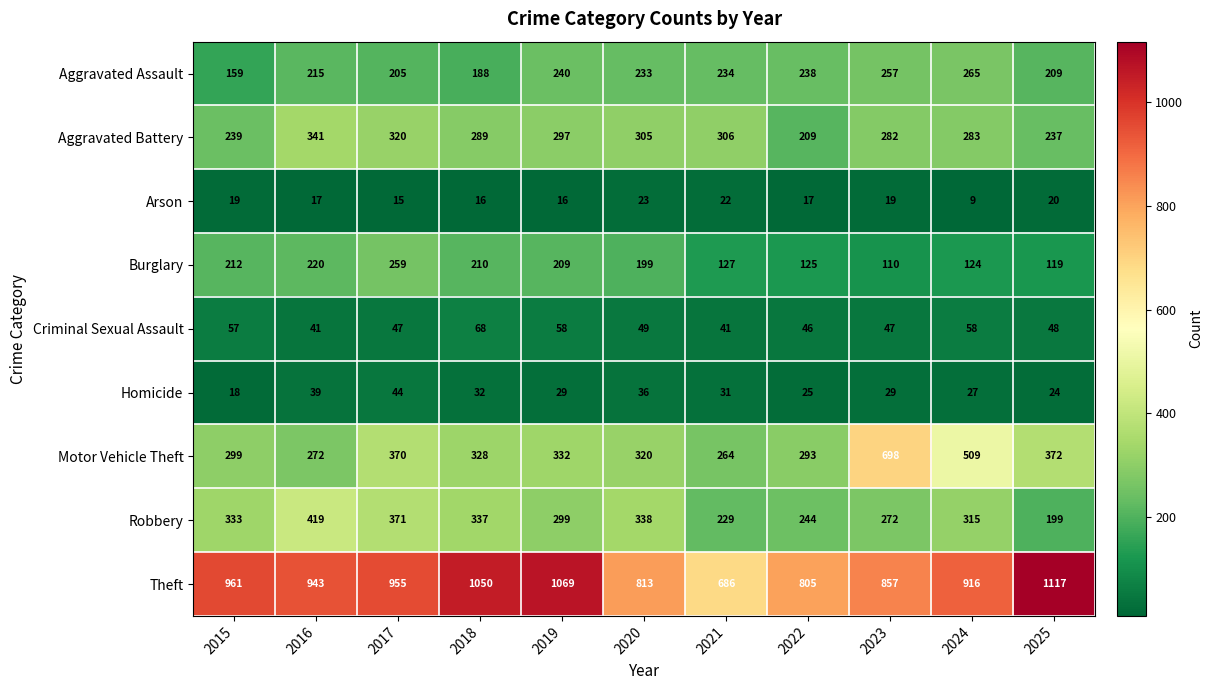

The Homicide series shows 29 at 2023. True or false?

True